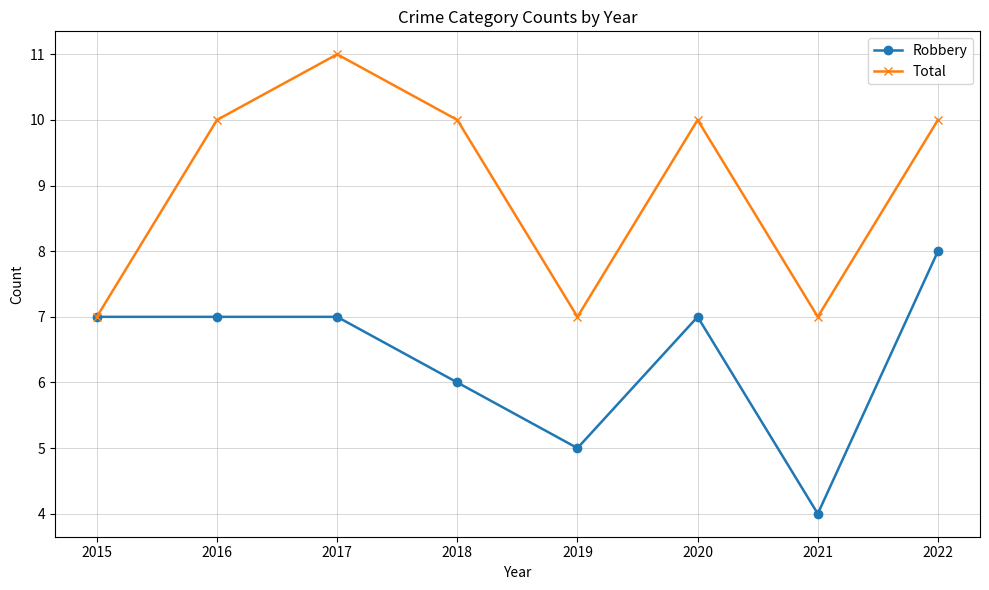

How many lines are shown in the chart?

2